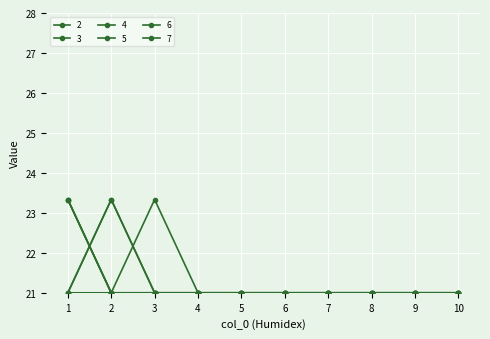

True or false: 3 and 4 intersect in this chart.

False